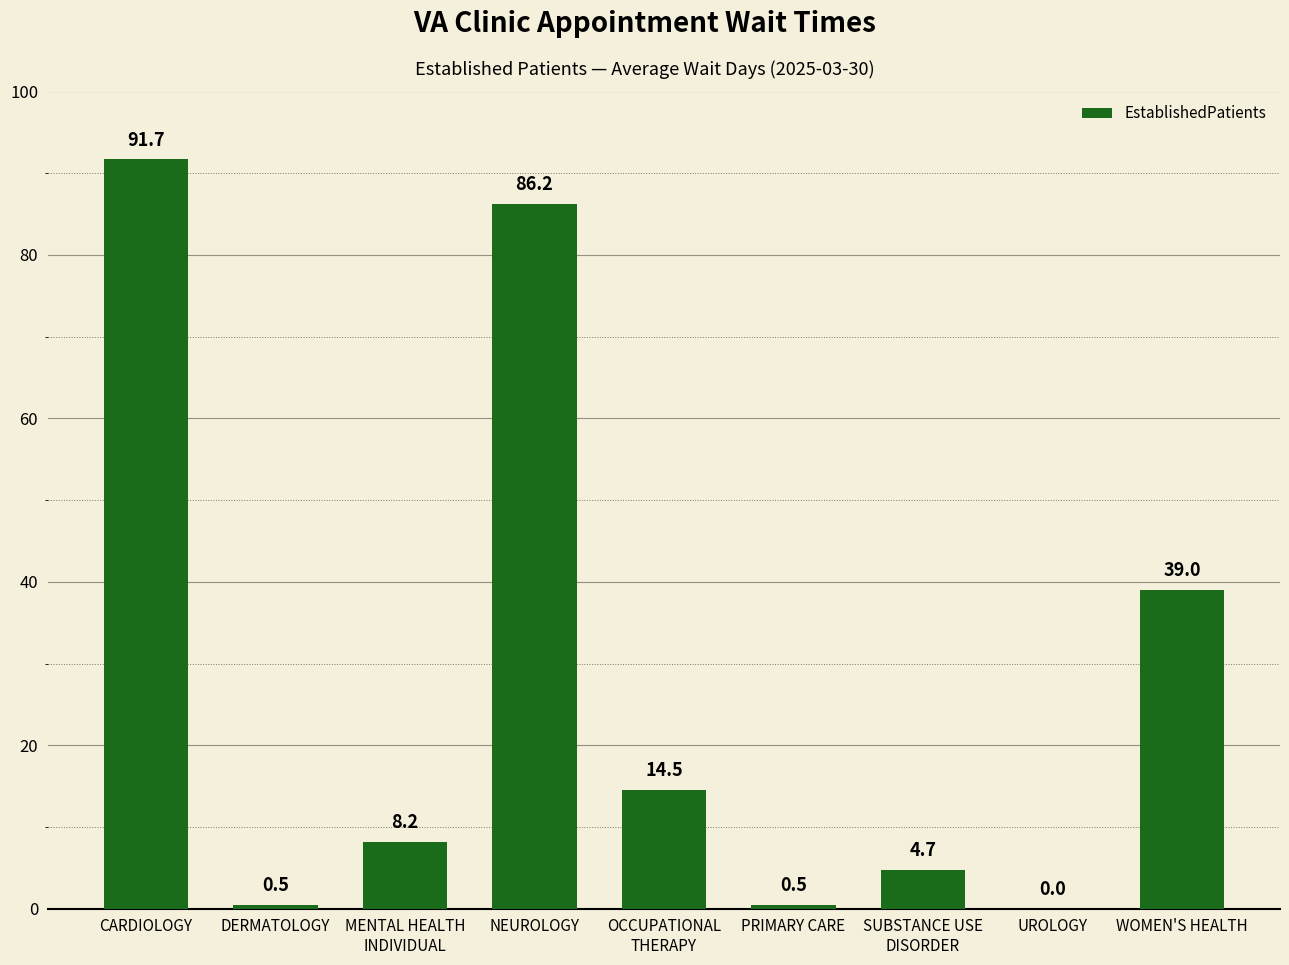

Reading left to right, extract all data points from this chart.

CARDIOLOGY=91.7	DERMATOLOGY=0.5	MENTAL HEALTH
INDIVIDUAL=8.2	NEUROLOGY=86.2	OCCUPATIONAL
THERAPY=14.5	PRIMARY CARE=0.5	SUBSTANCE USE
DISORDER=4.7	UROLOGY=0.0	WOMEN'S HEALTH=39.0